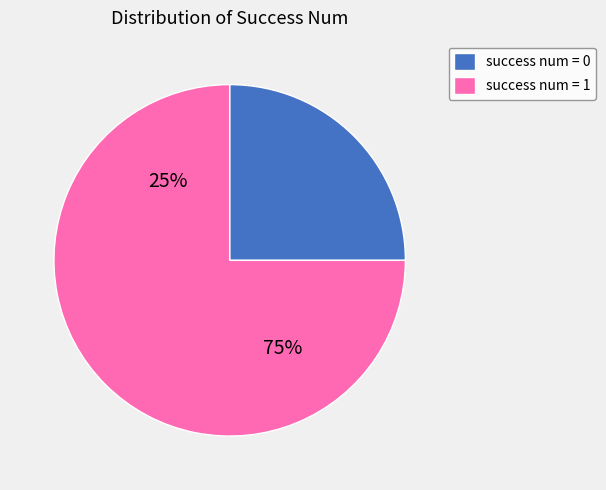

Which category has the biggest portion of the pie?

success num = 1